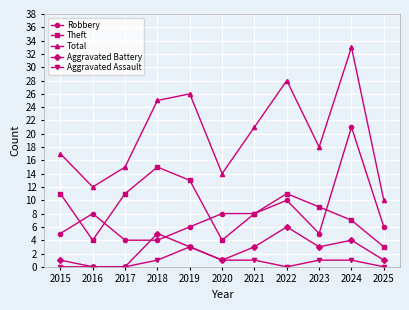

What is the highest value of the Aggravated Assault series?

3